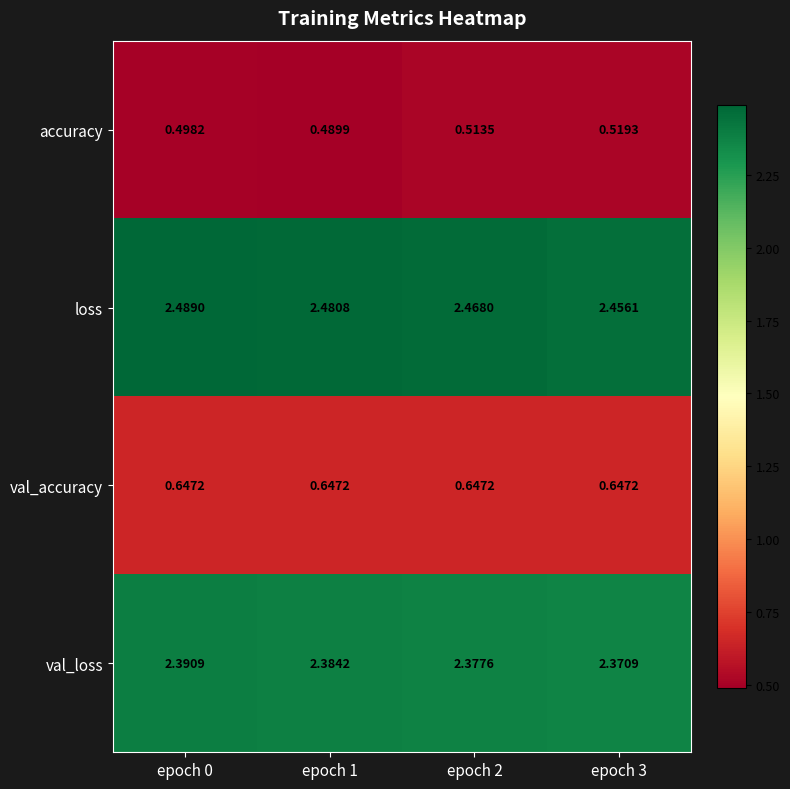

List the series in order of their peak value, lowest first.

accuracy, val_accuracy, val_loss, loss